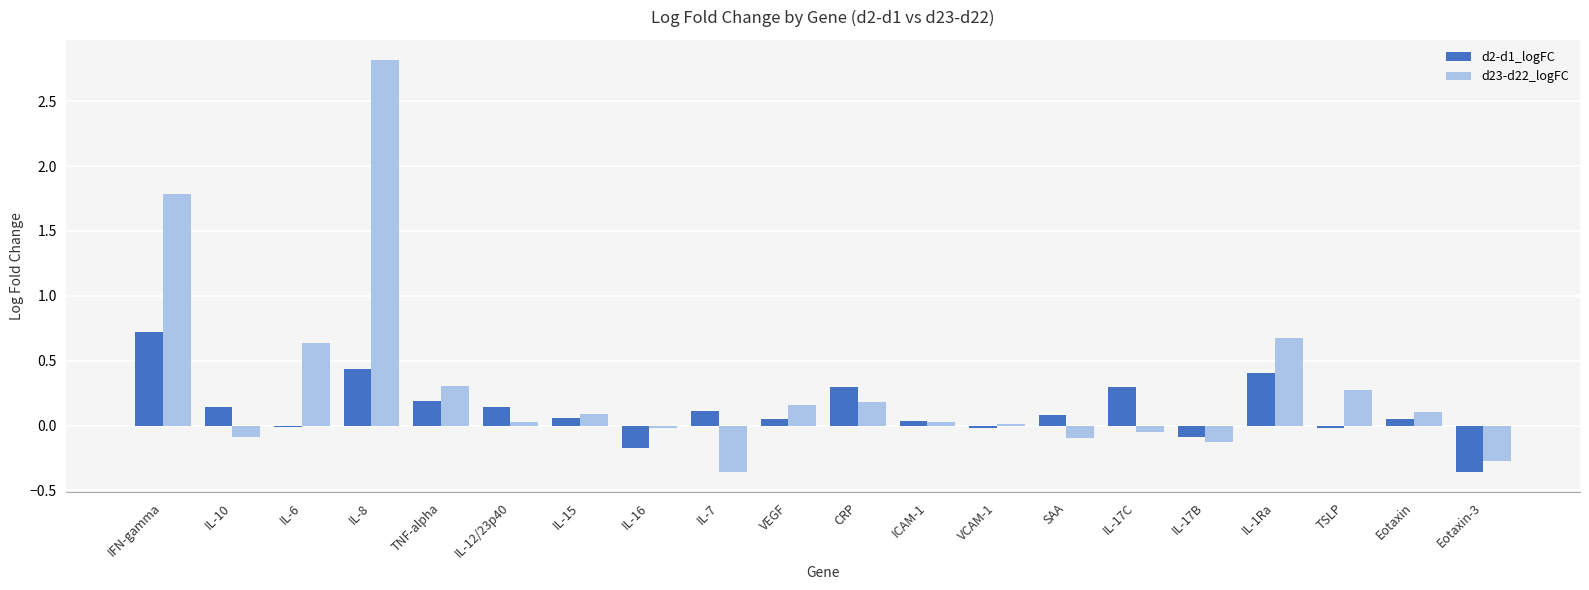

The d2-d1_logFC series shows 0.1 at IL-7. True or false?

True